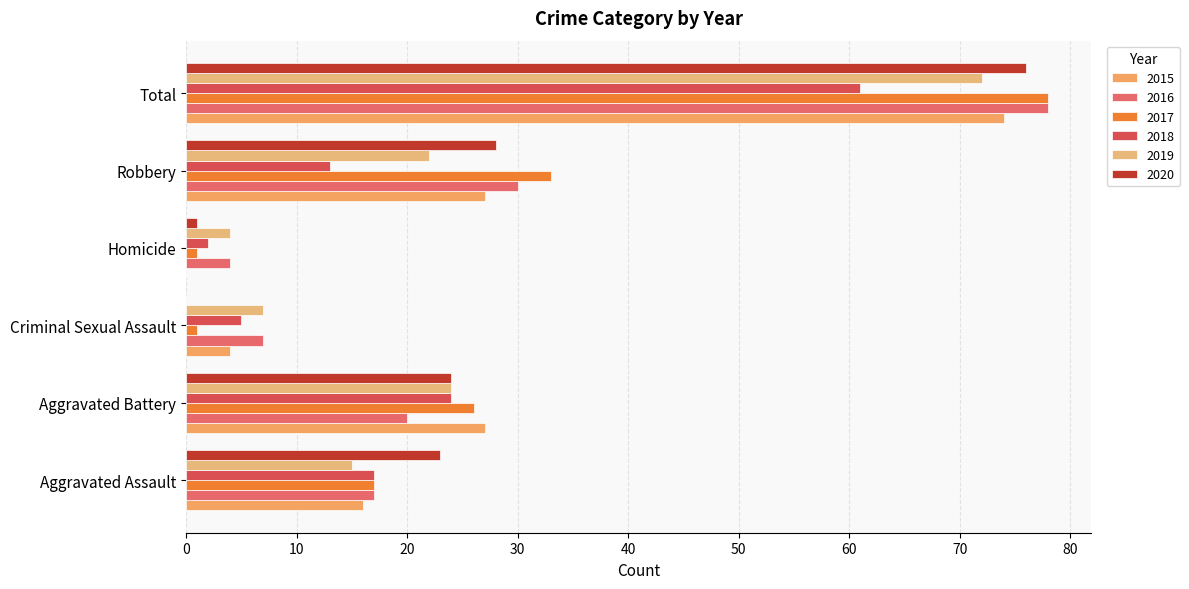

Count the number of data series in this chart.

6